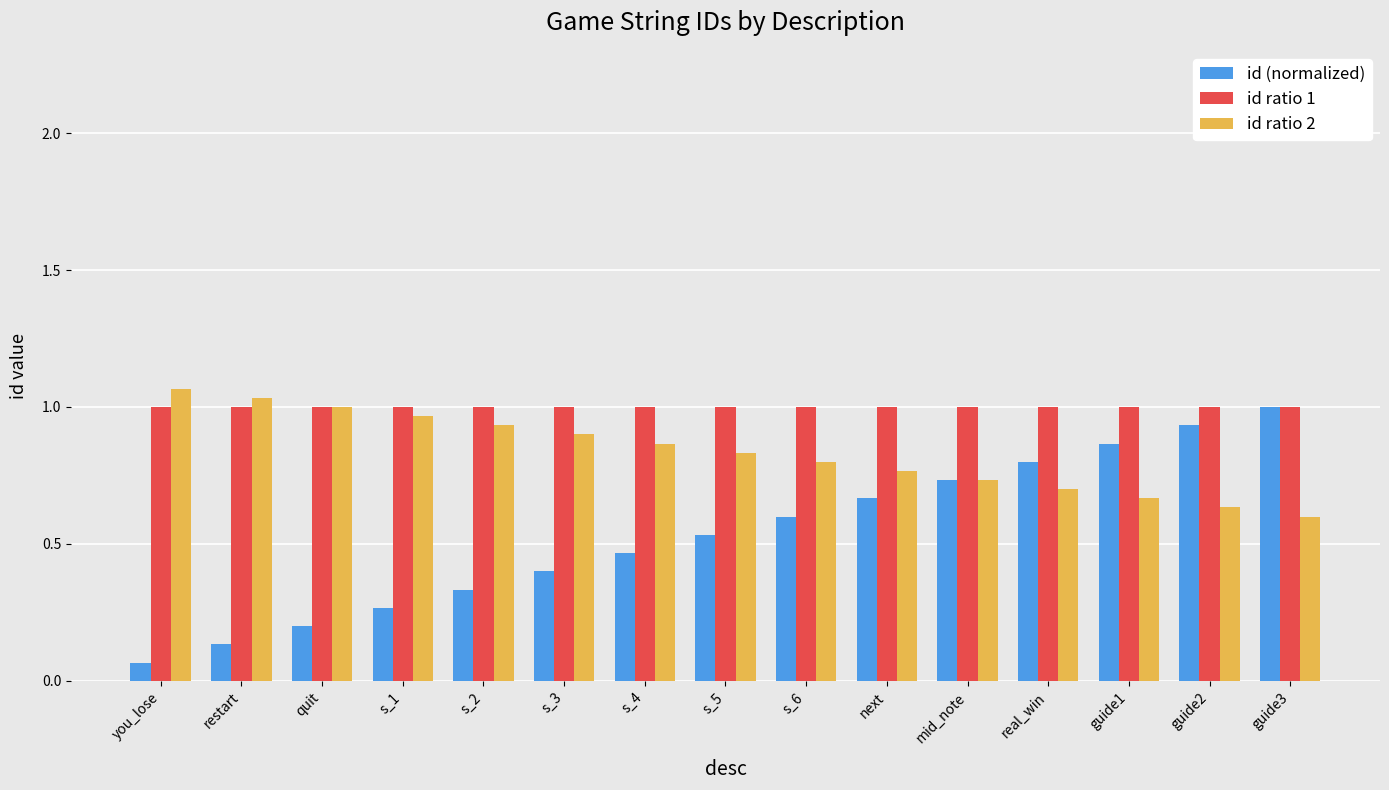

Does the chart contain stacked bars?

No